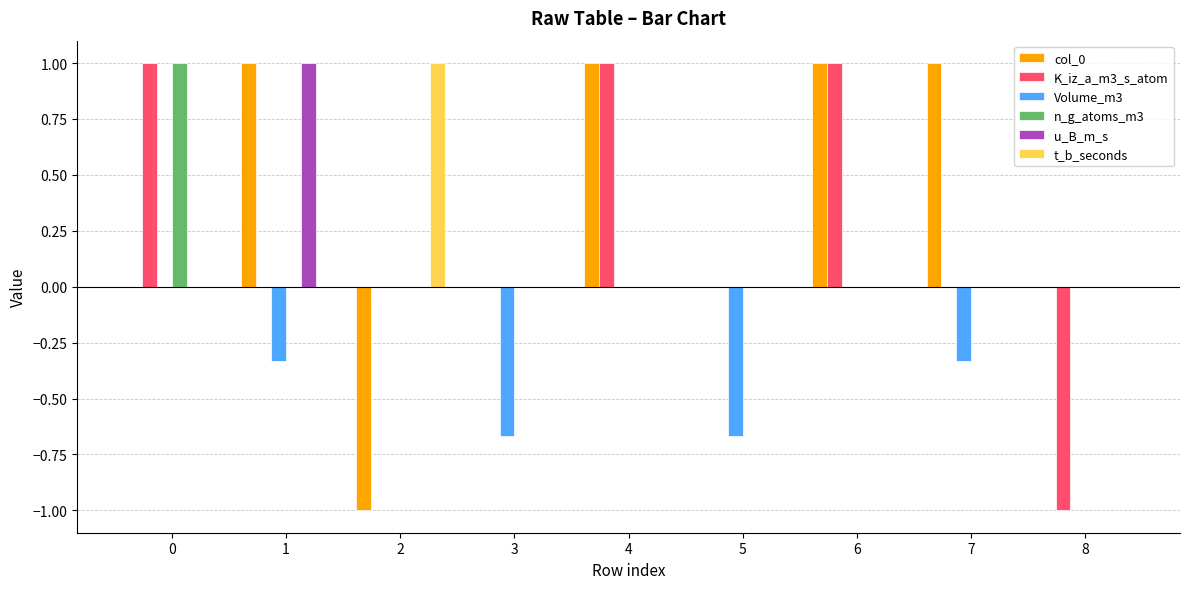

The Volume_m3 series shows -0.2 at 8. True or false?

False